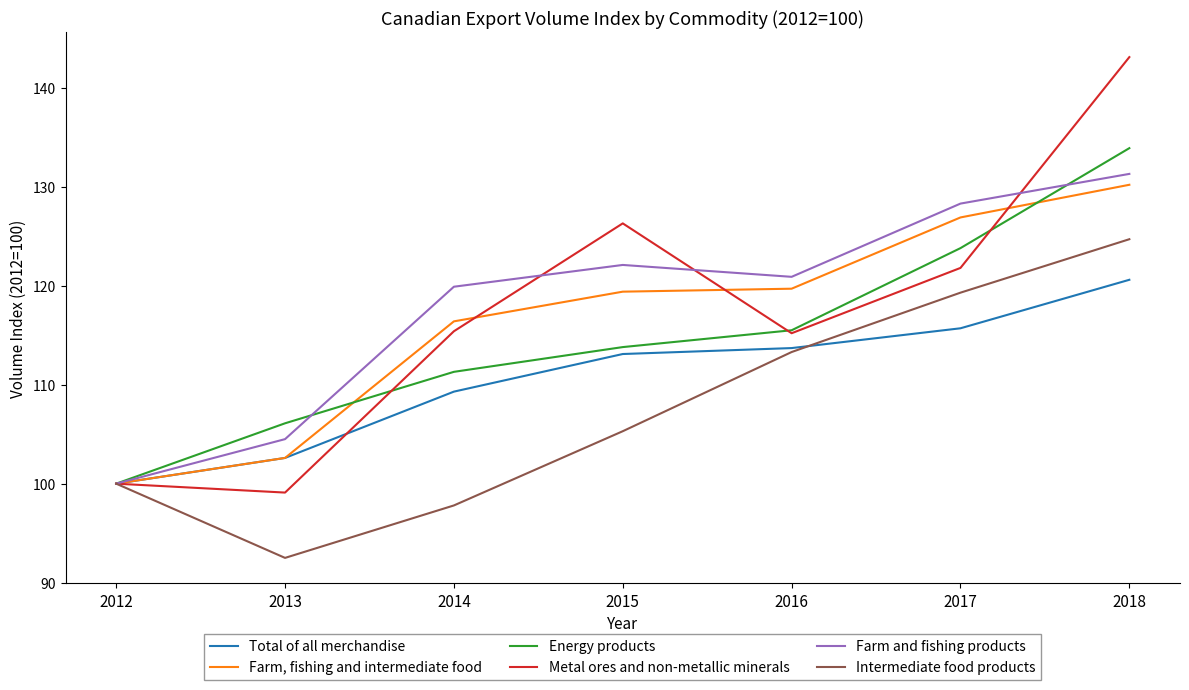

How many series are shown in this chart?

6